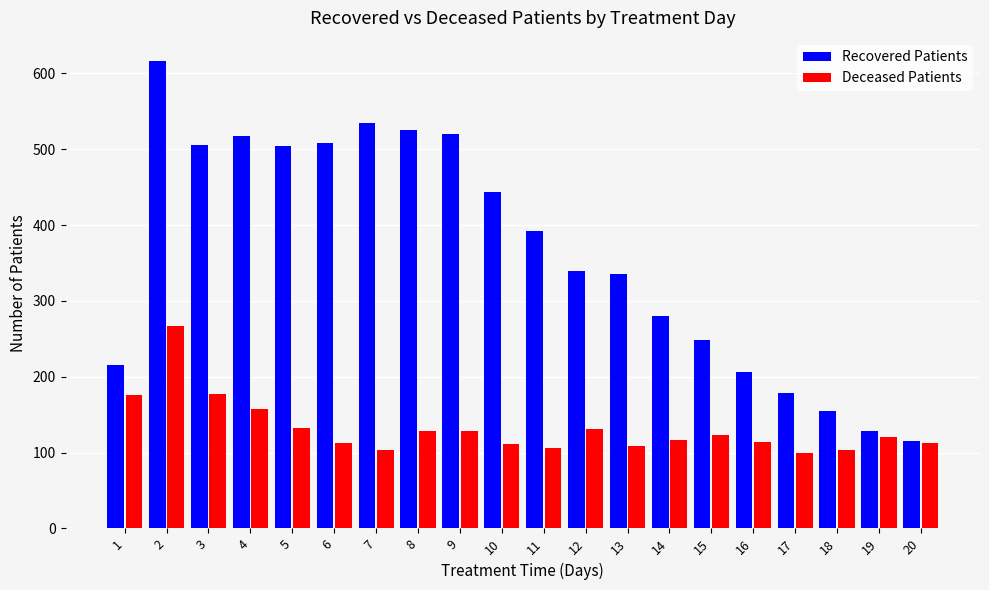

What is the highest value of the Deceased Patients series?

267